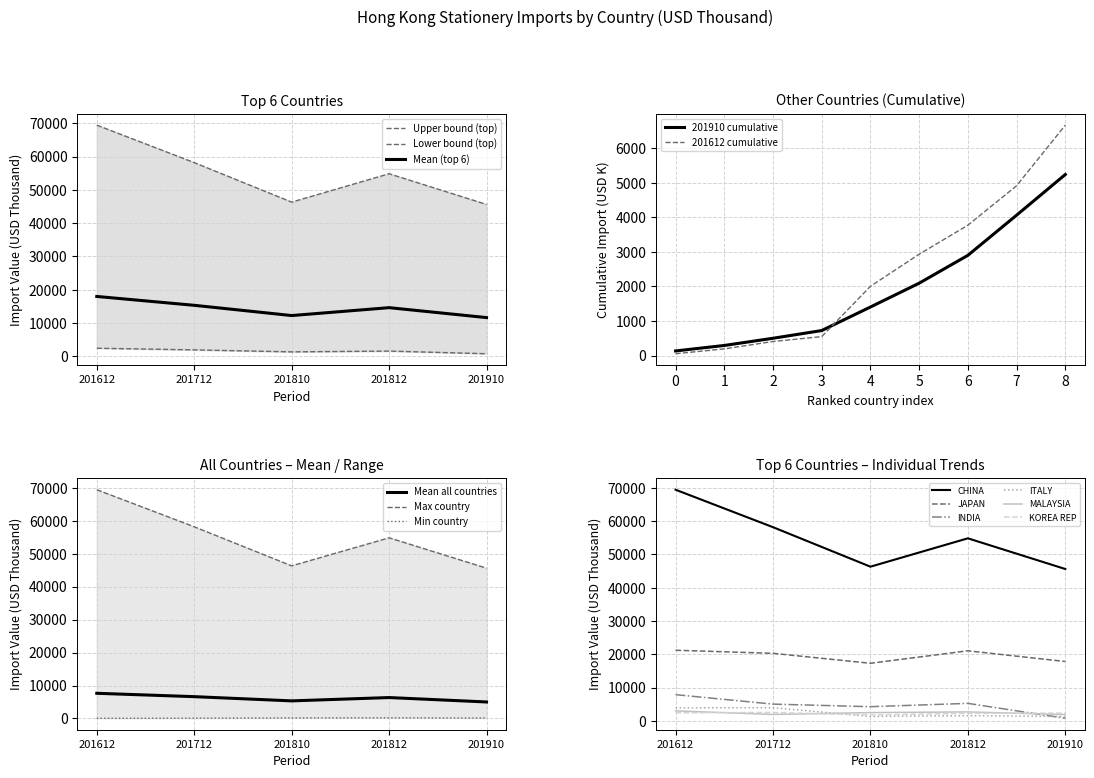

True or false: 201712 (USD K) has a value of 350.4 at UNITED KINGDOM.

False